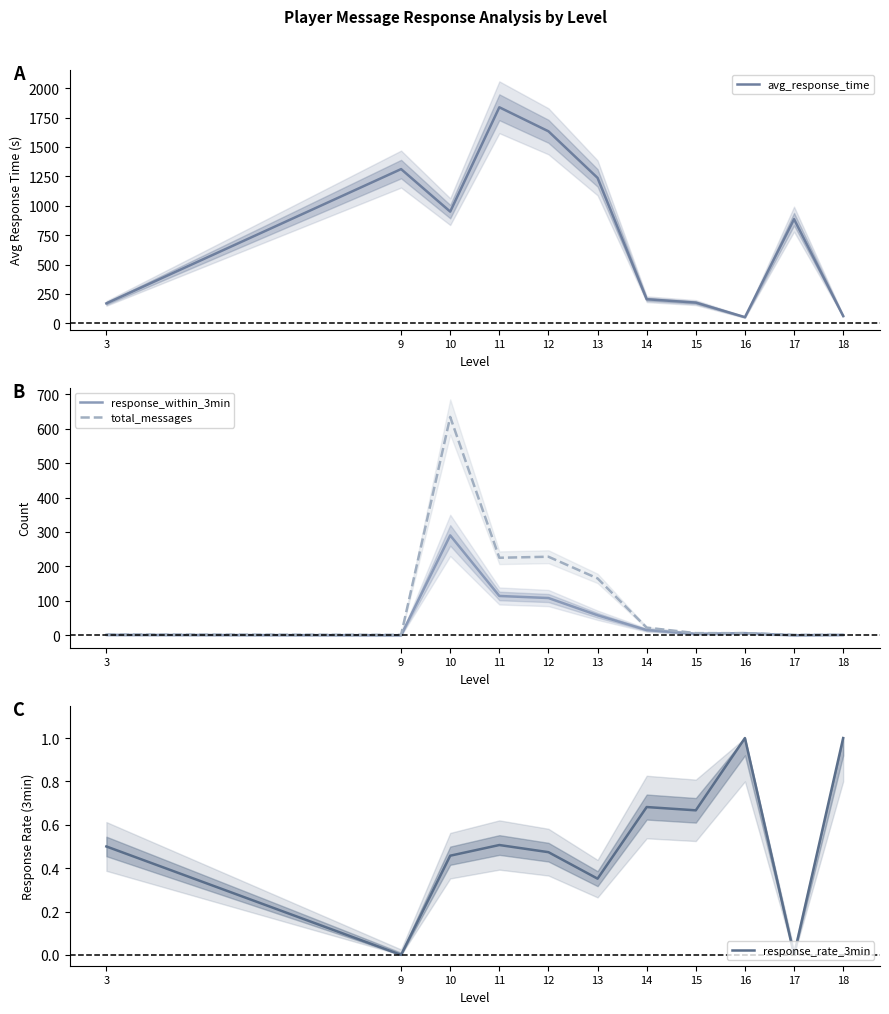

True or false: response_within_3min has more than 2 interior local peaks.

False